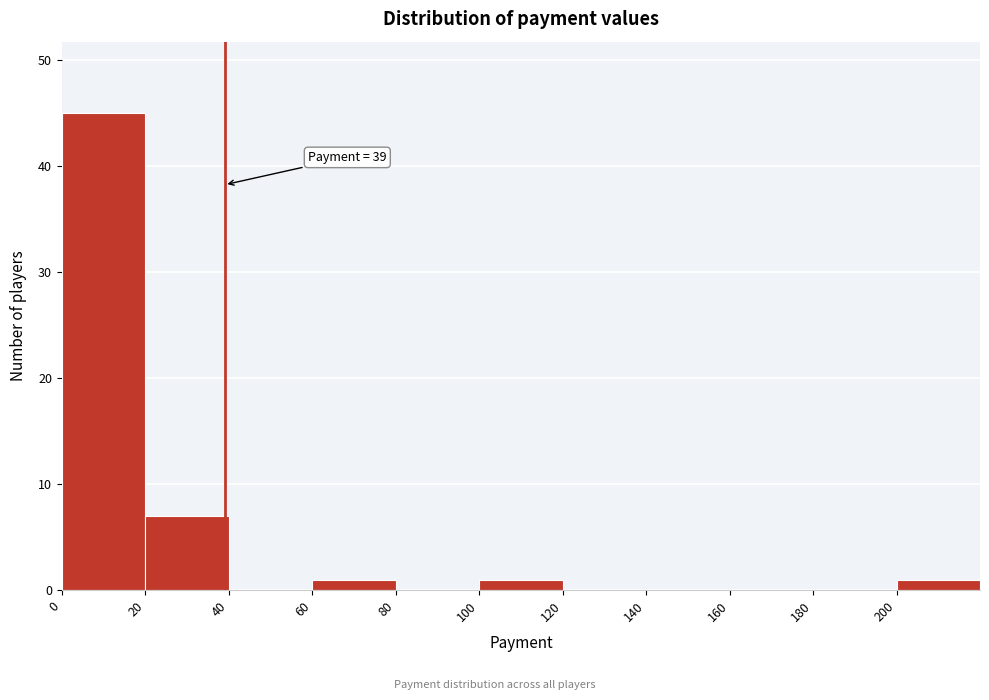

Which range on the x-axis has the tallest bar?

0 to 20